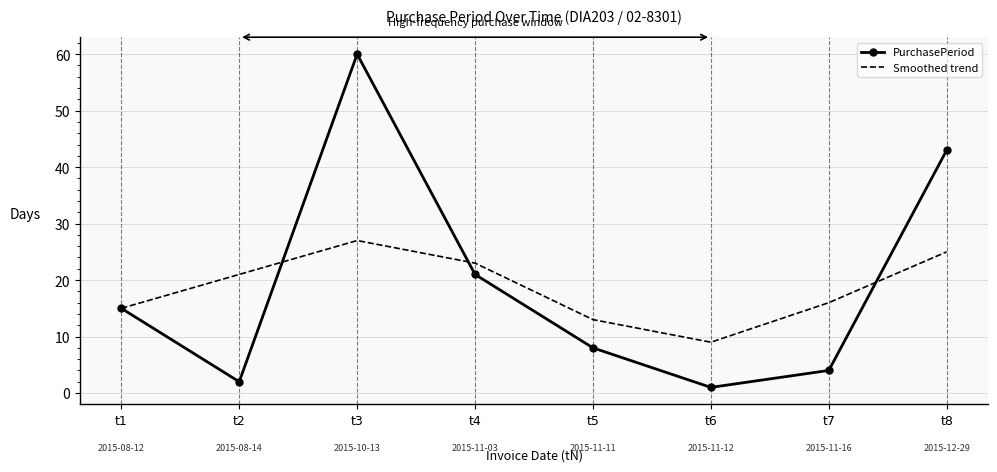

True or false: PurchasePeriod has a value of 2 at t2.

True